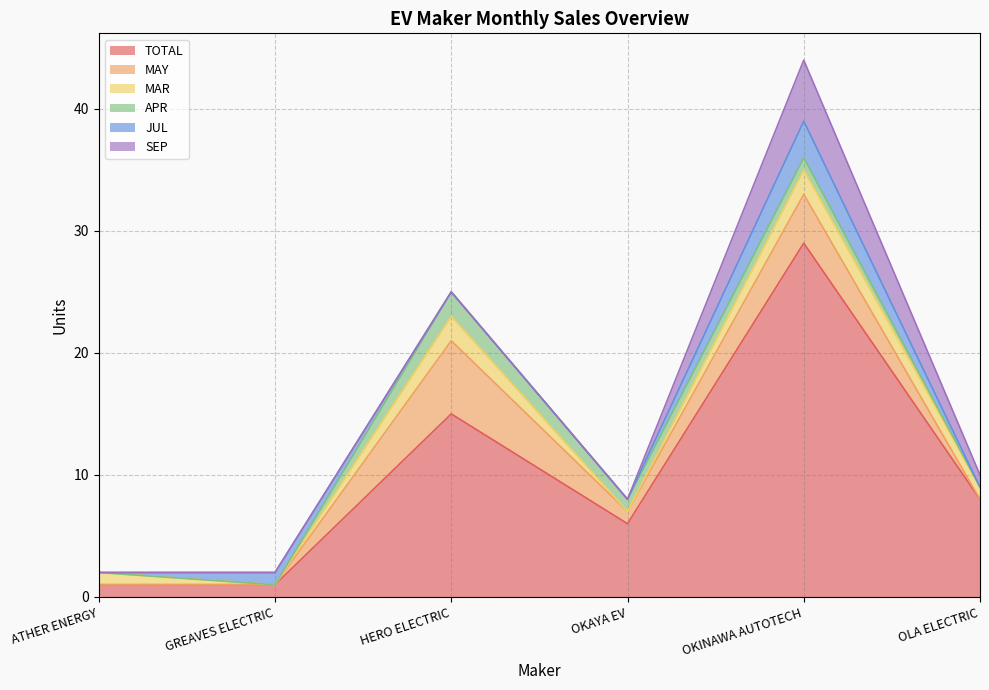

How many data points does each series have?

6